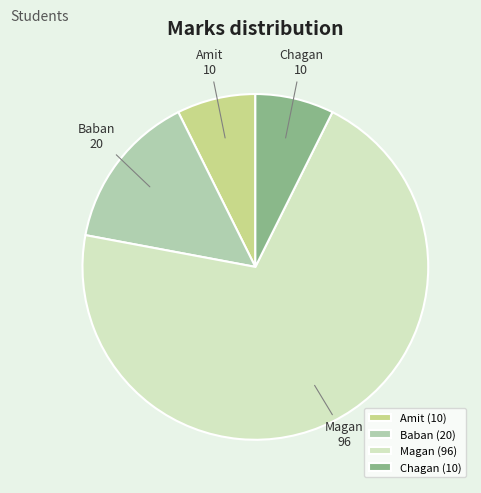

Do Chagan and Magan together represent more than half of the pie?

Yes